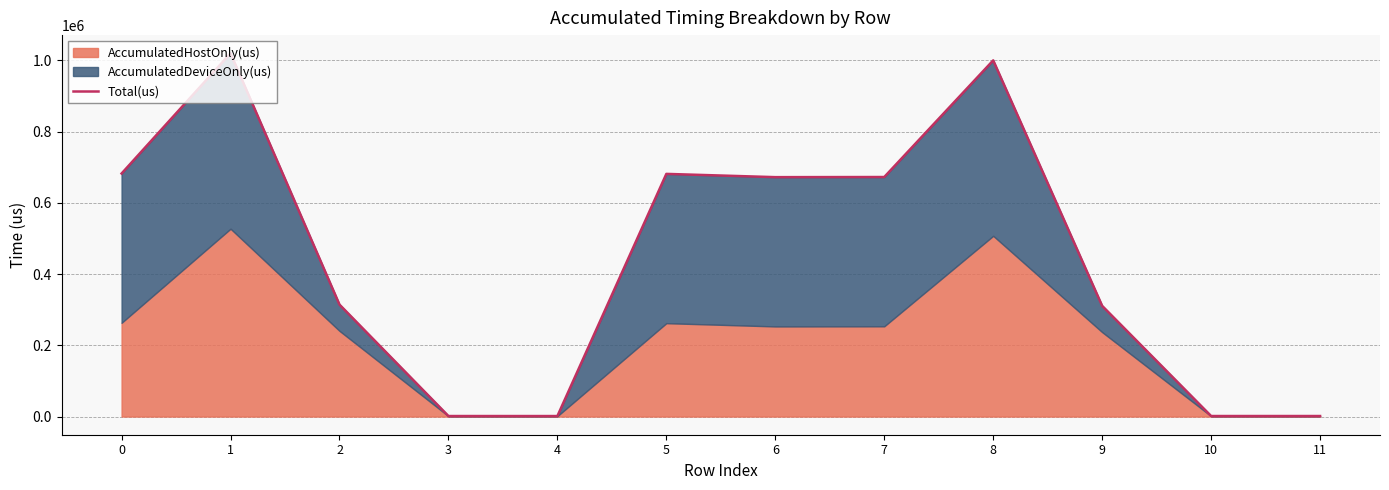

At which category does the data reach its first local peak?

1